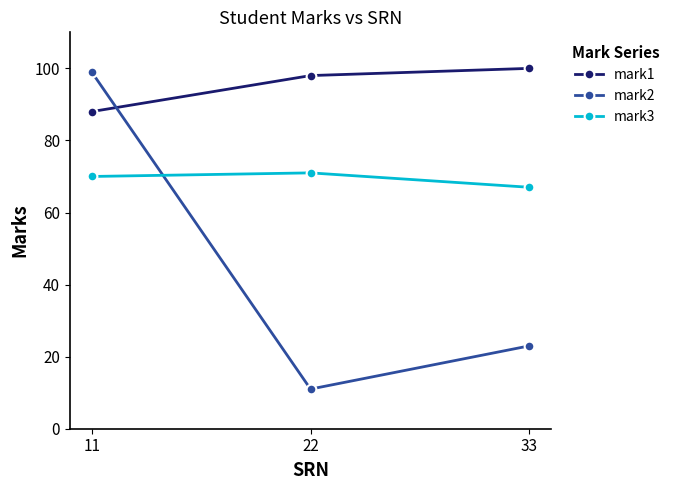

List the series in order of their overall mean, highest first.

mark1, mark3, mark2